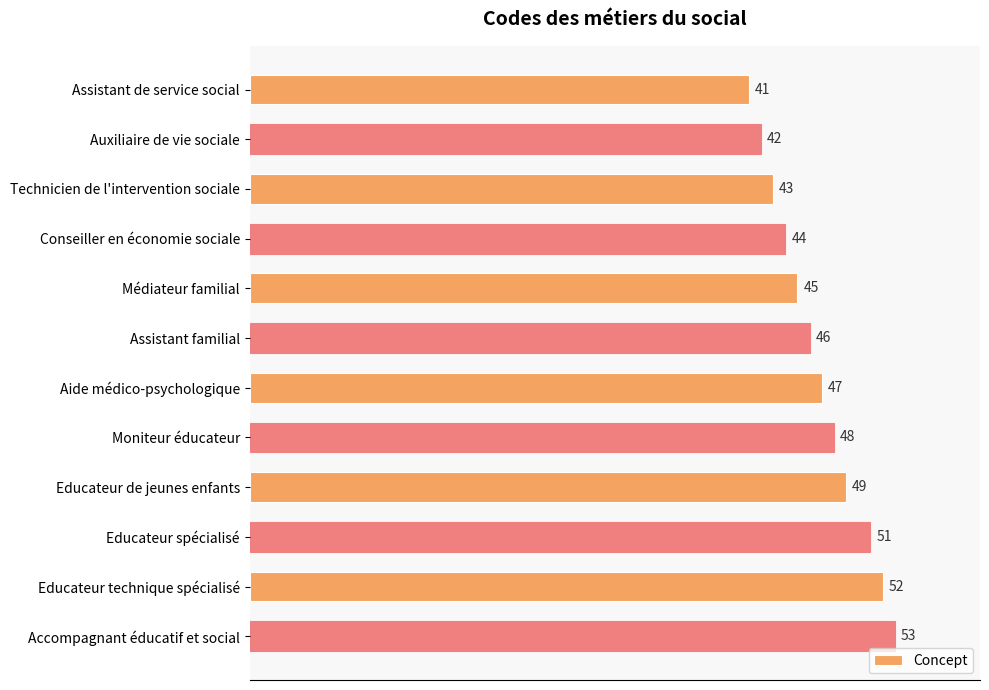

The chart shows a value of 45 at Médiateur familial. True or false?

True